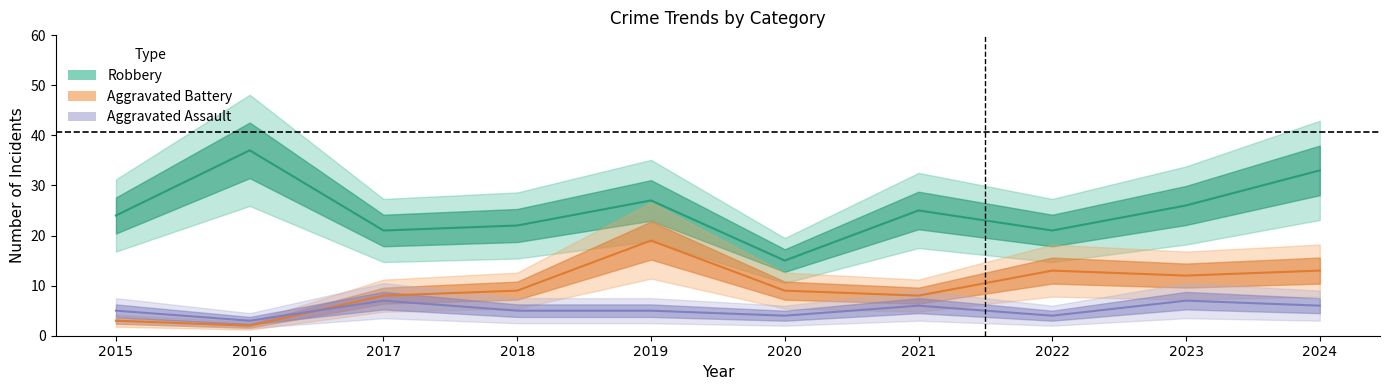

Is the value of Aggravated Assault at 2017 greater than the value of Robbery at 2021?

No